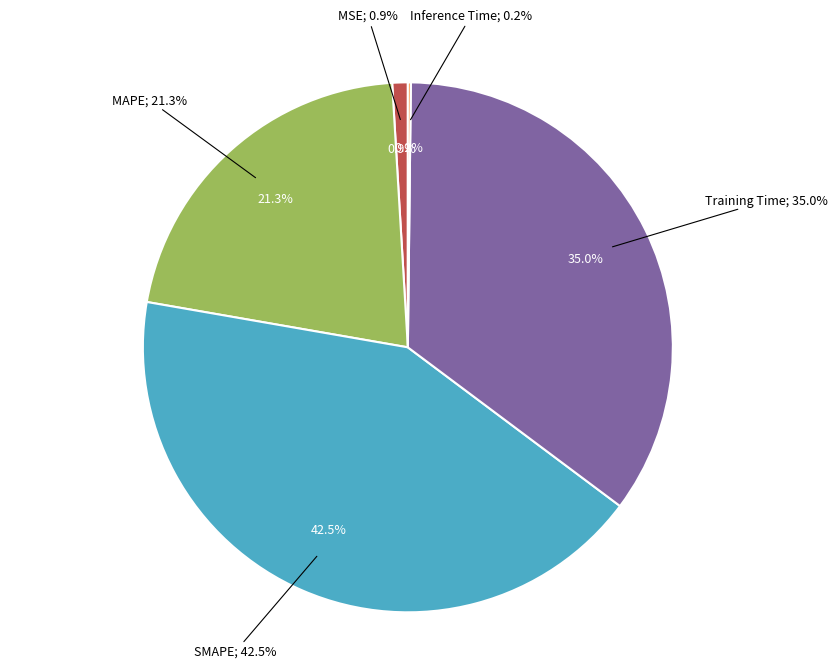

Which has a higher value, SMAPE or MAPE?

SMAPE